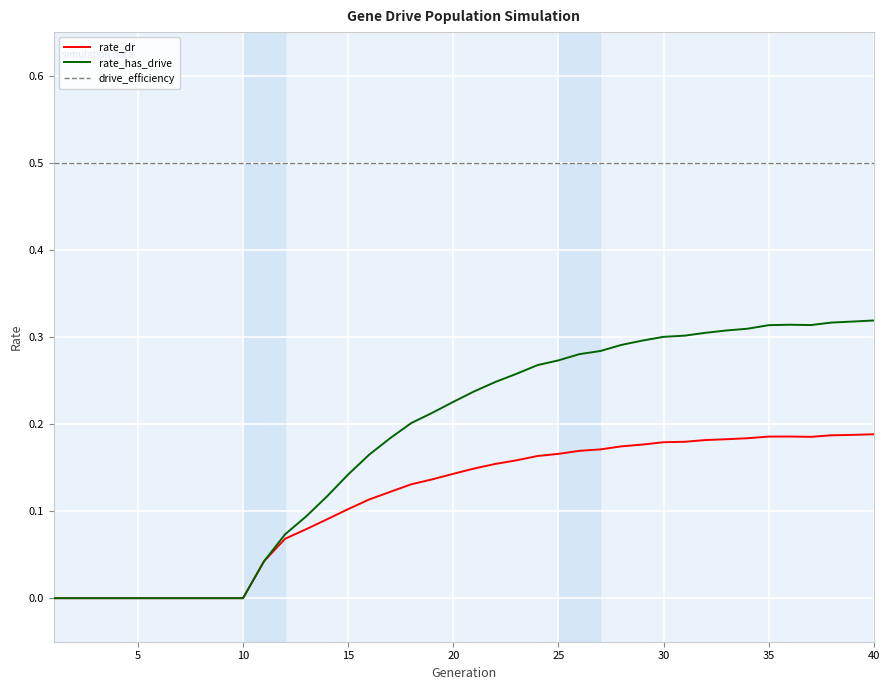

True or false: drive_efficiency and rate_has_drive intersect in this chart.

False